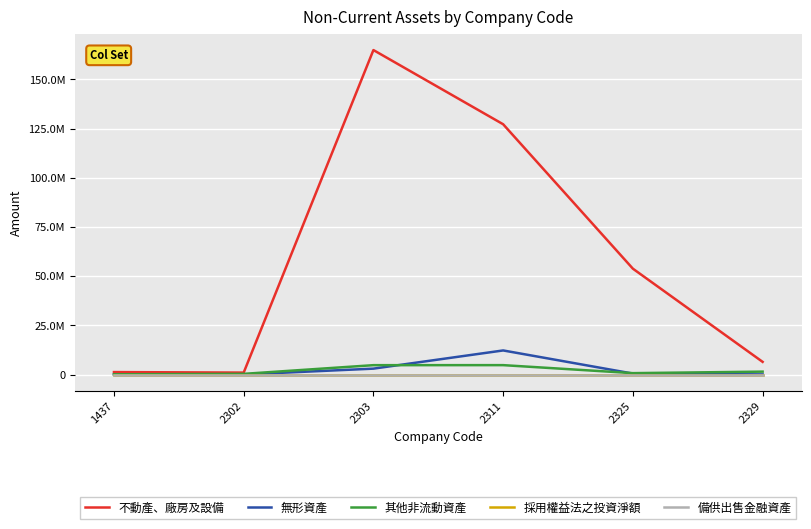

Does the chart have visible grid lines?

Yes